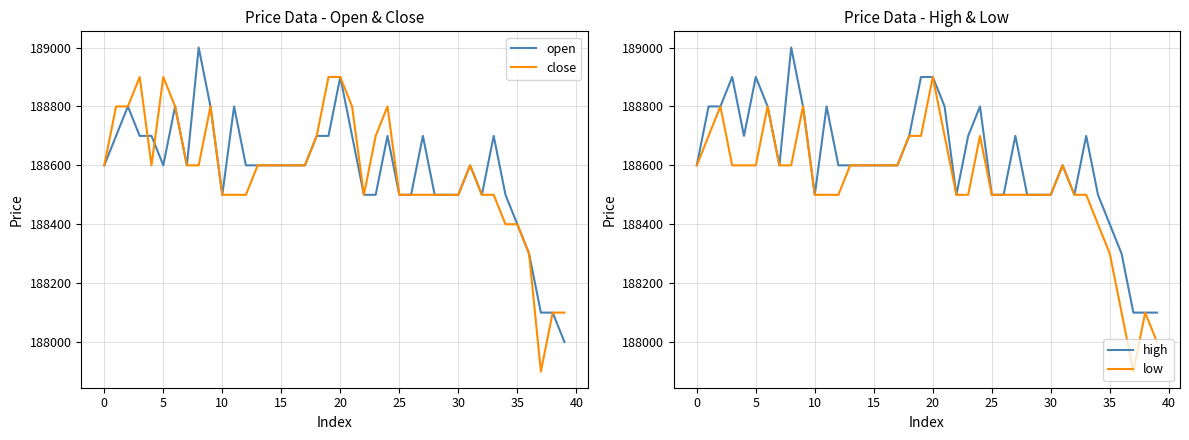

What is the label of the 9th point from the right?

31